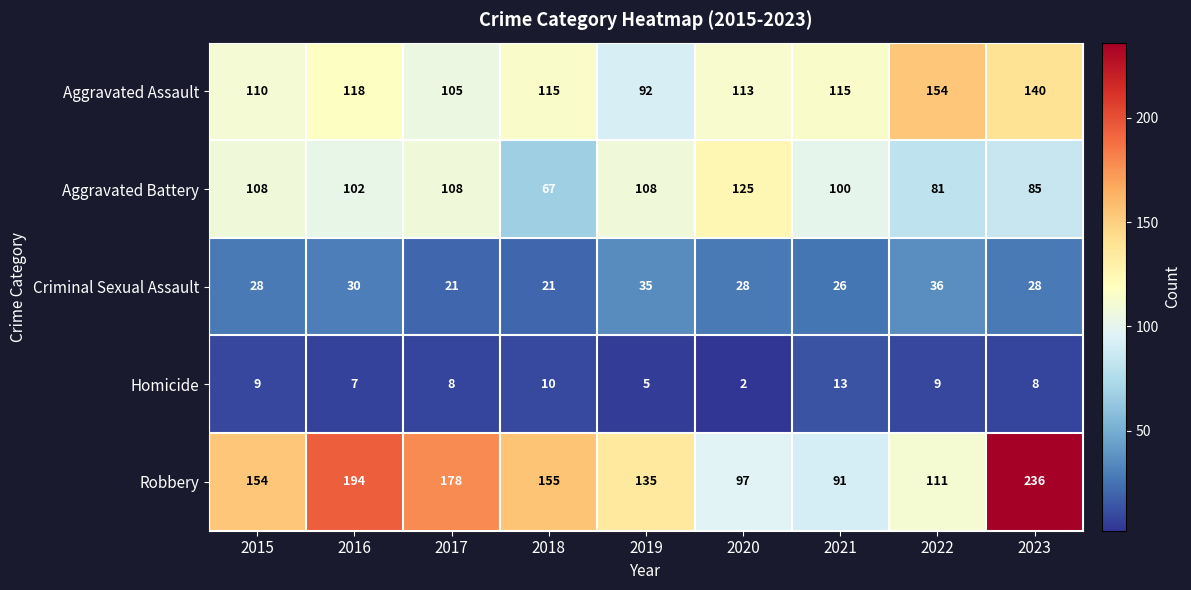

How many Criminal Sexual Assault values are between 26 and 30?

5